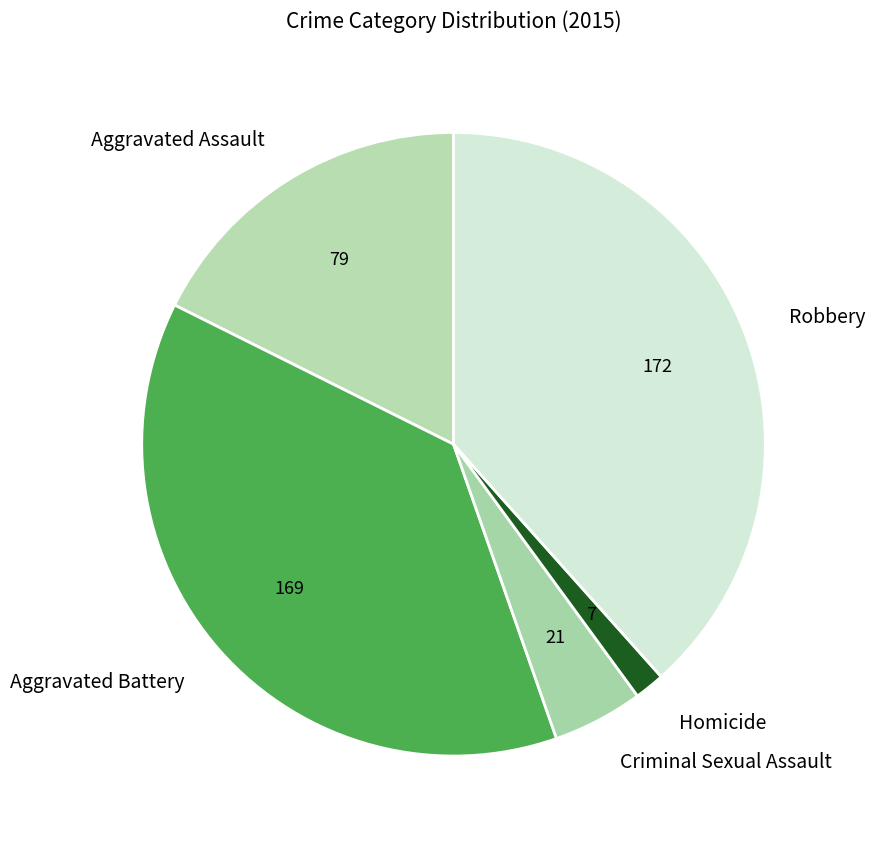

Which category has the biggest portion of the pie?

Robbery